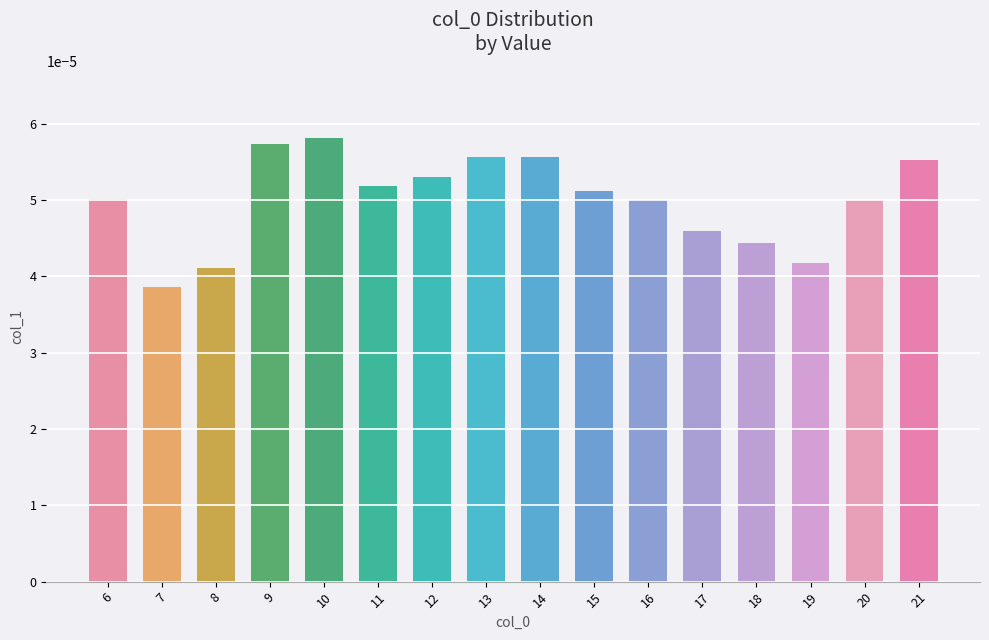

Which has a higher value, 15 or 12?

12